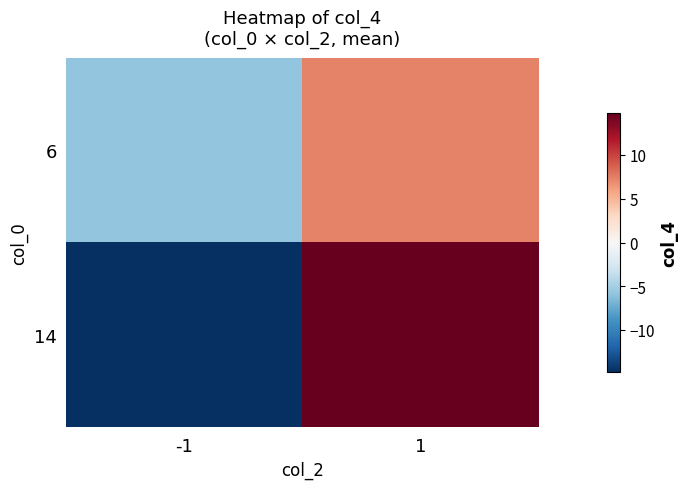

What is the difference between the highest and lowest values at -1?

9.0